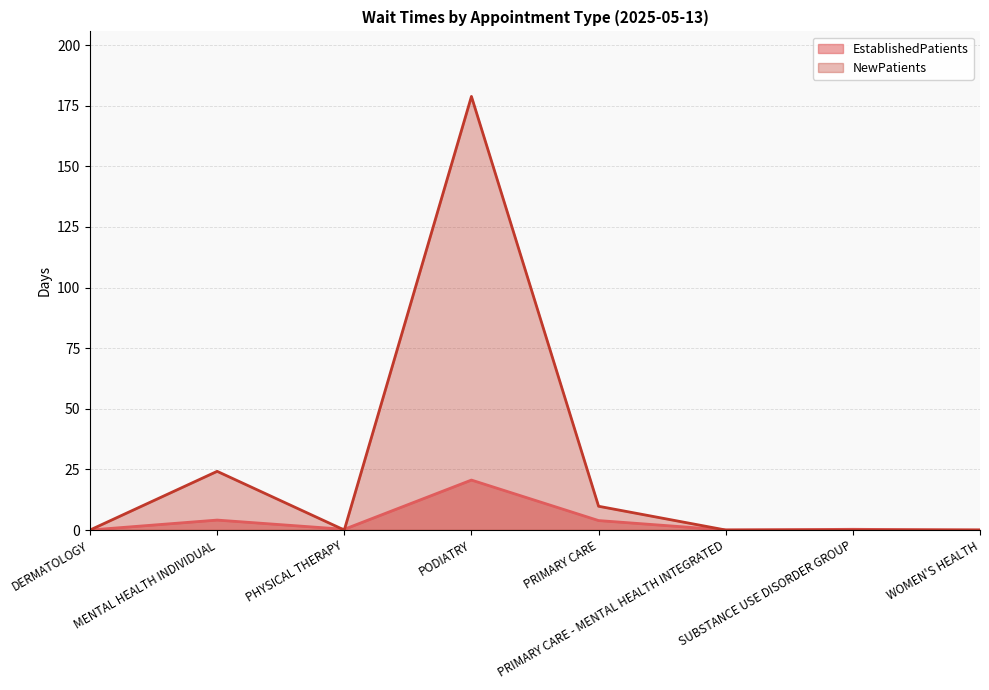

What is the difference between the second highest and second lowest values in the EstablishedPatients series?

4.1